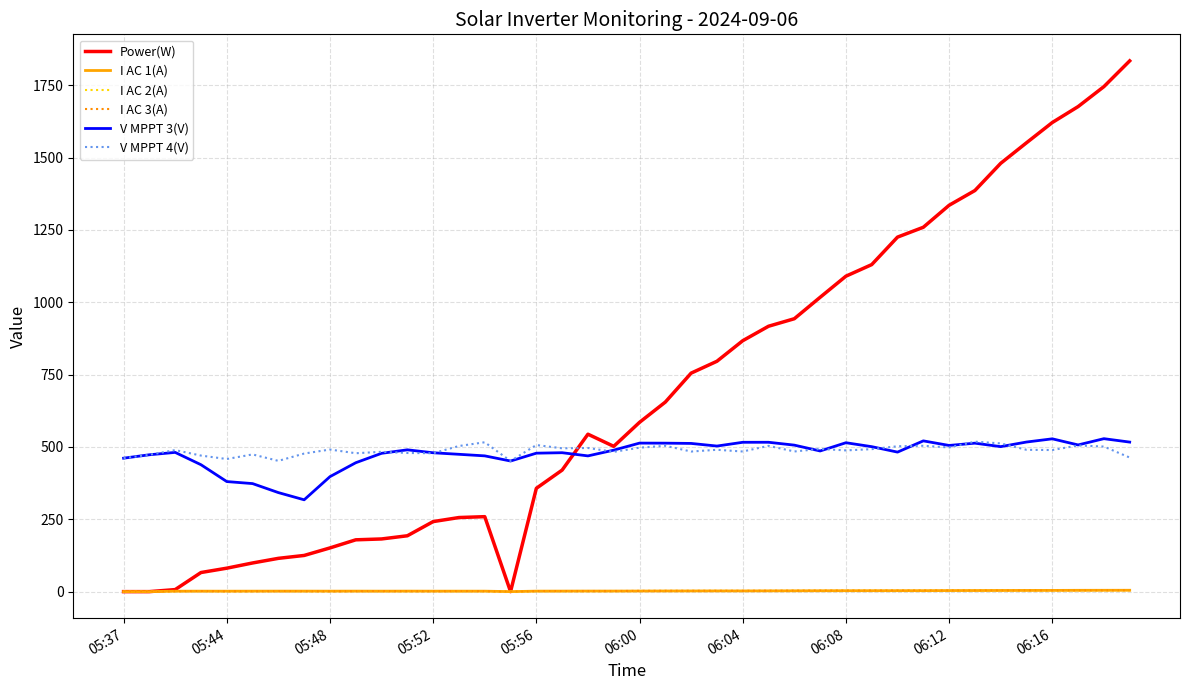

Which series has the largest range (max minus min)?

Power(W)